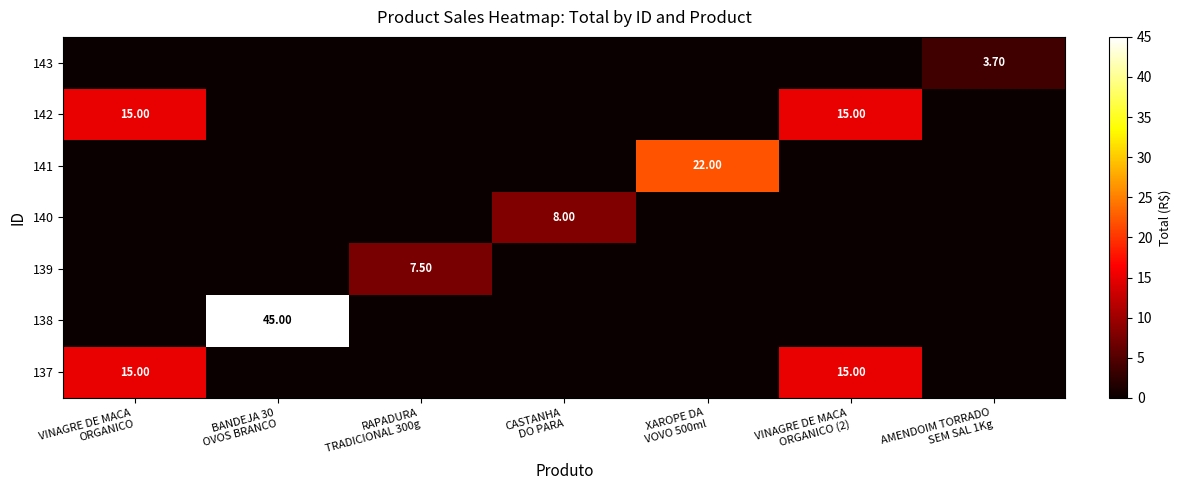

Is it true that 137 equals 0.0 at RAPADURA TRADICIONAL 300g?

True